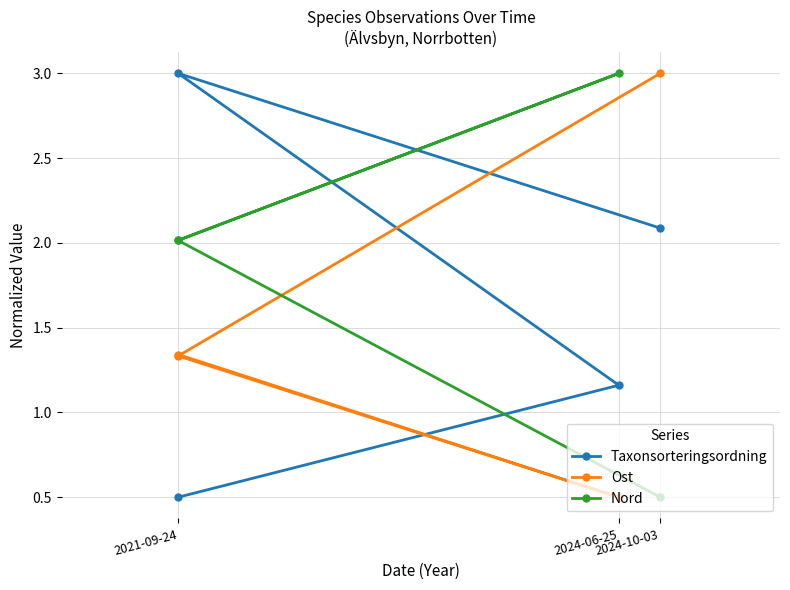

List the series in order of their peak value, lowest first.

Taxonsorteringsordning, Ost, Nord